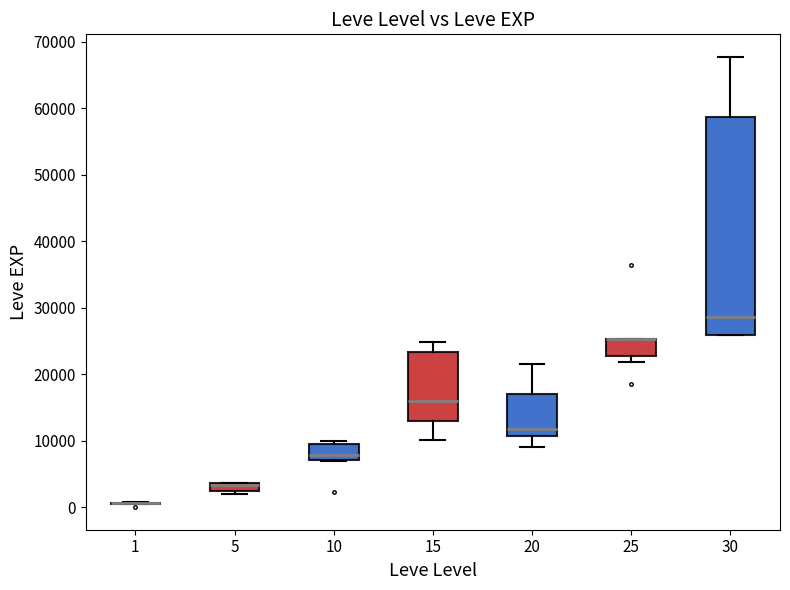

Comparing the boxes themselves (not the whiskers), which one is the tallest?

30